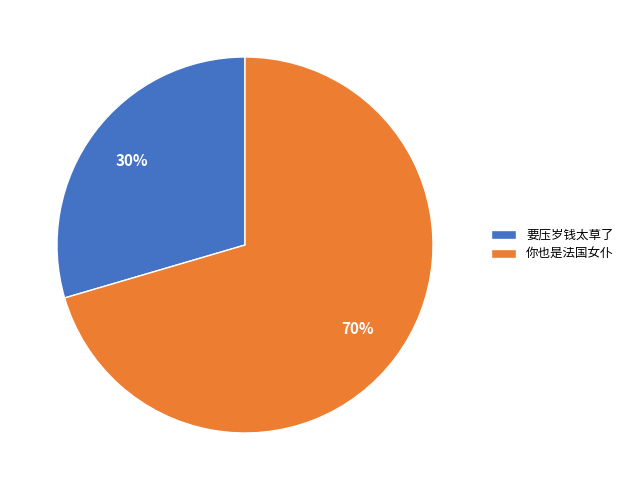

Does any single category account for the majority?

Yes